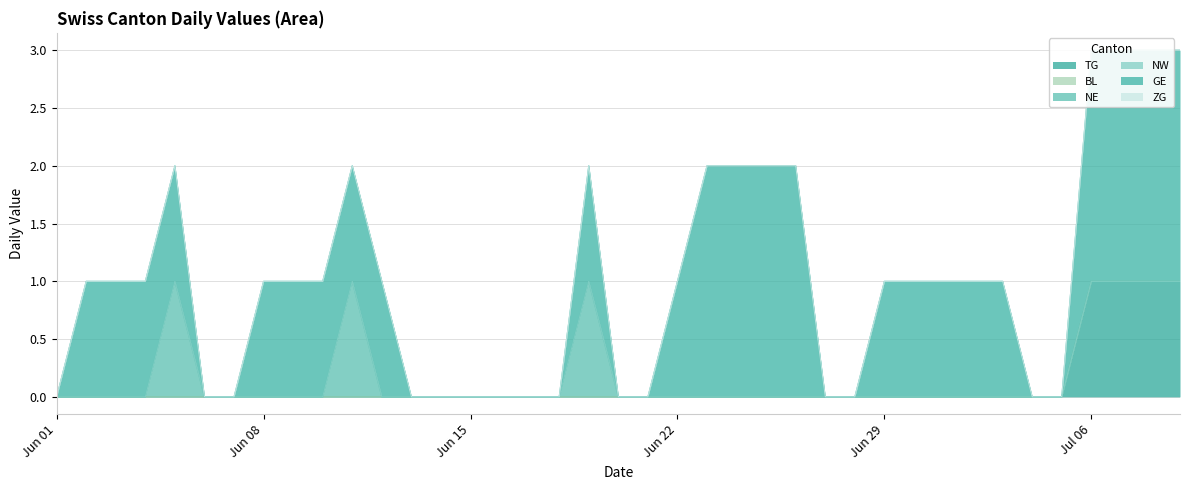

At how many categories does at least one series exceed 0?

24